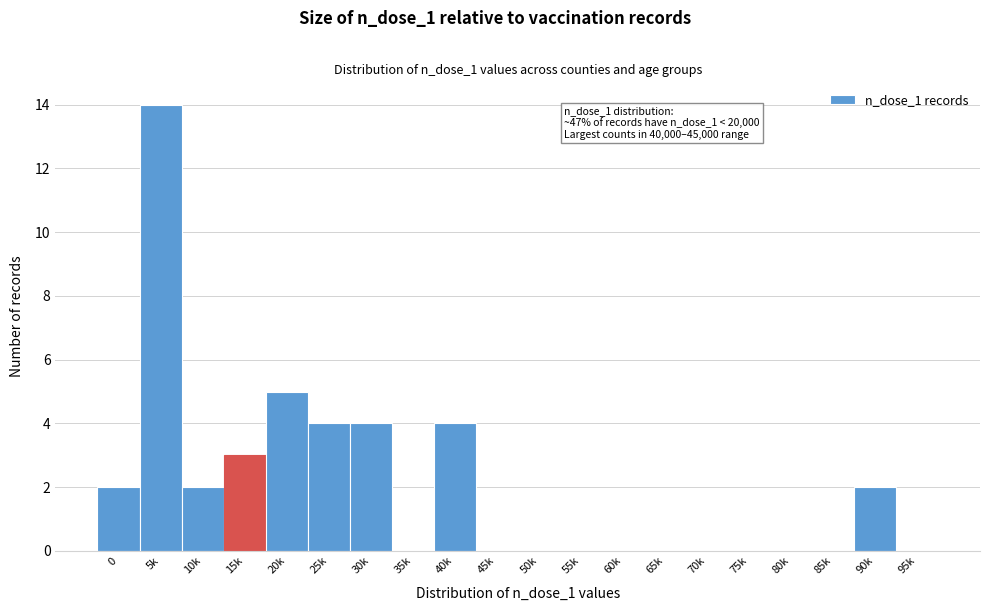

Reading right to left, transcribe all the data shown in this chart.

95k=0	90k=2	85k=0	80k=0	75k=0	70k=0	65k=0	60k=0	55k=0	50k=0	45k=0	40k=4	35k=0	30k=4	25k=4	20k=5	15k=3	10k=2	5k=14	0=2